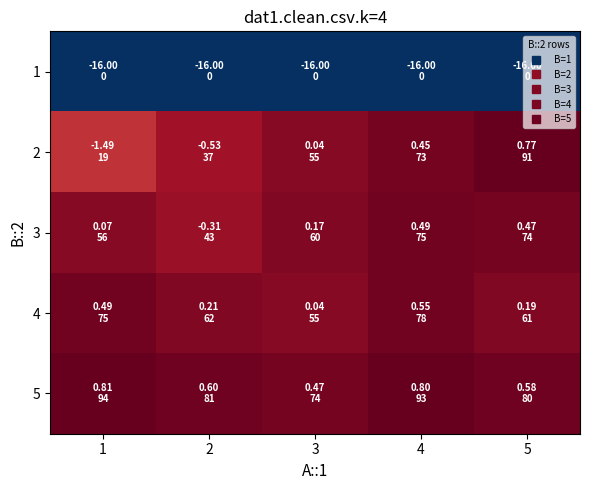

Reading left to right, transcribe all the data shown in this chart.

1: 1=-16.0	2=-16.0	3=-16.0	4=-16.0	5=-16.0
2: 1=-1.5	2=-0.5	3=0.0	4=0.4	5=0.8
3: 1=0.1	2=-0.3	3=0.2	4=0.5	5=0.5
4: 1=0.5	2=0.2	3=0.0	4=0.5	5=0.2
5: 1=0.8	2=0.6	3=0.5	4=0.8	5=0.6